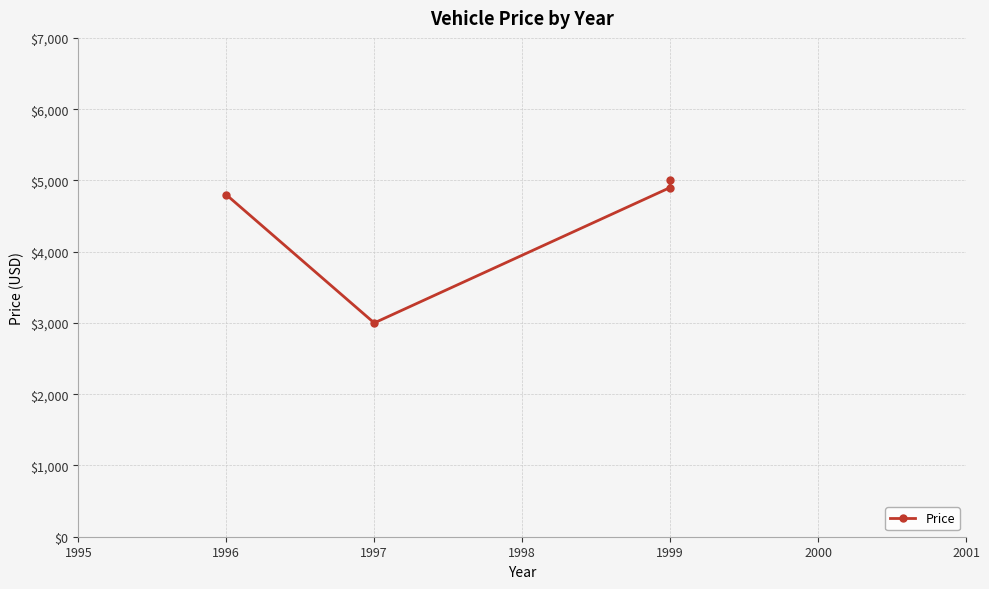

How many interior local valleys (lower than both neighbors) does the data have?

1